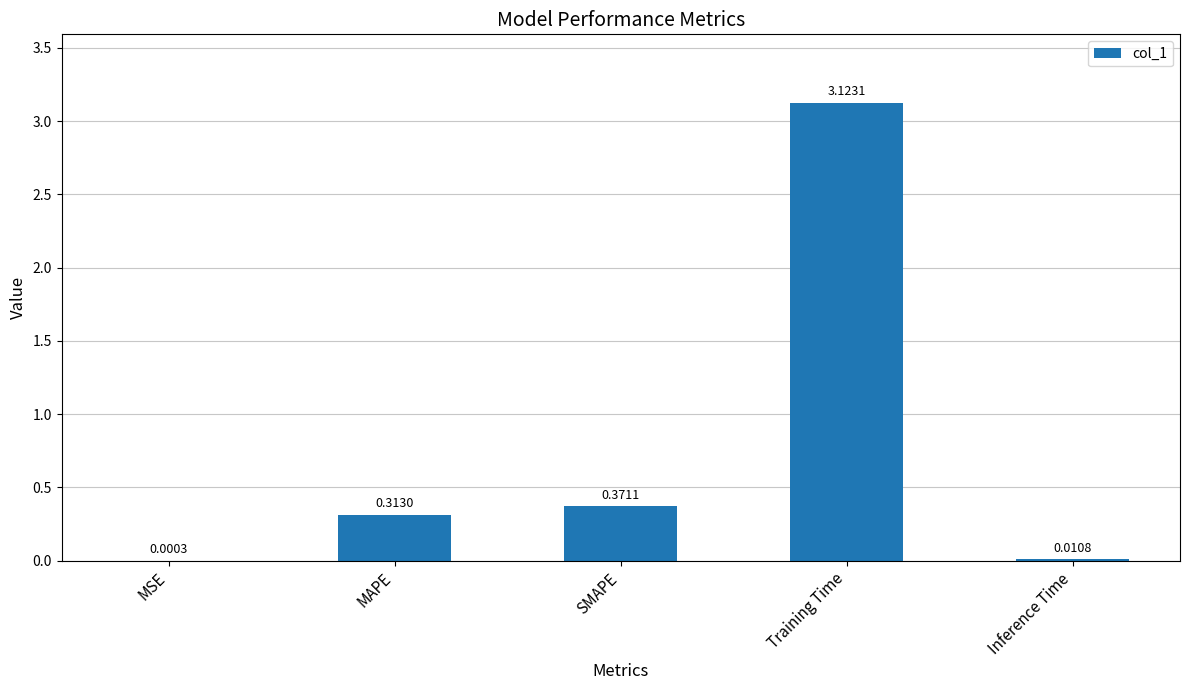

What is the sum of all values?

3.8